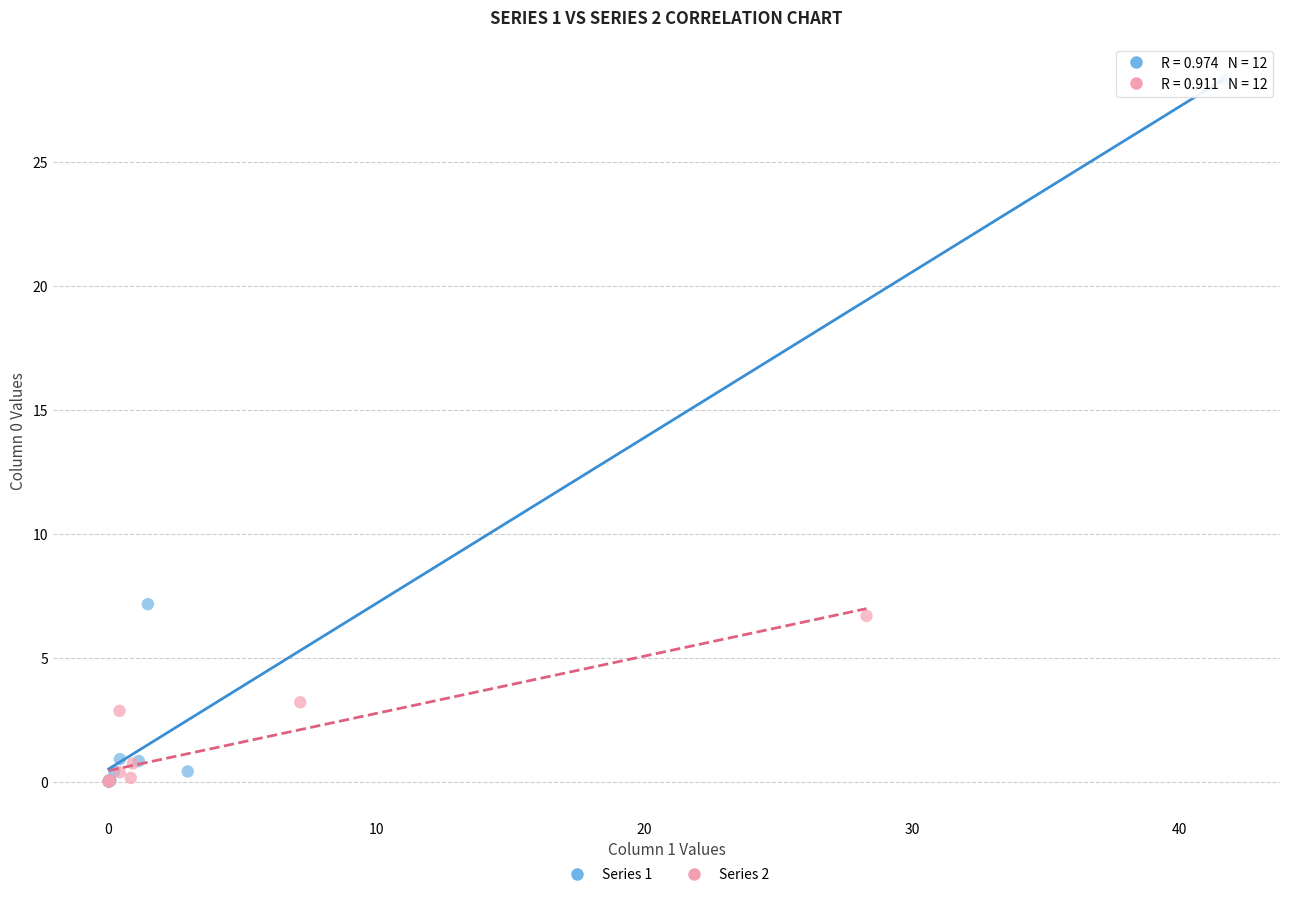

What are all the series names shown in the legend?

Series 1, Series 2